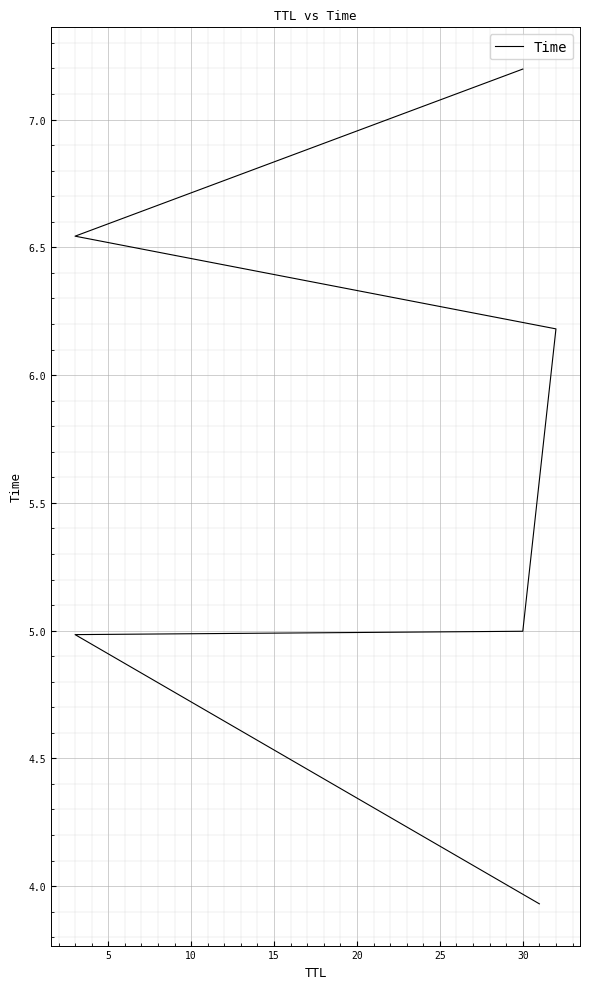

How many data points are above 6?

3